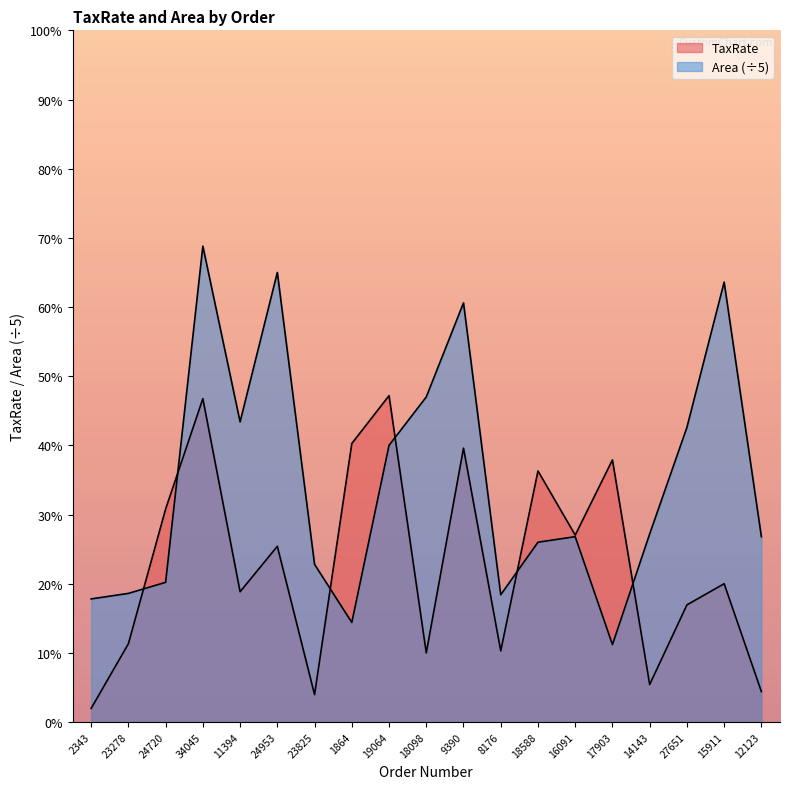

What is the average value of the TaxRate series?

22.9